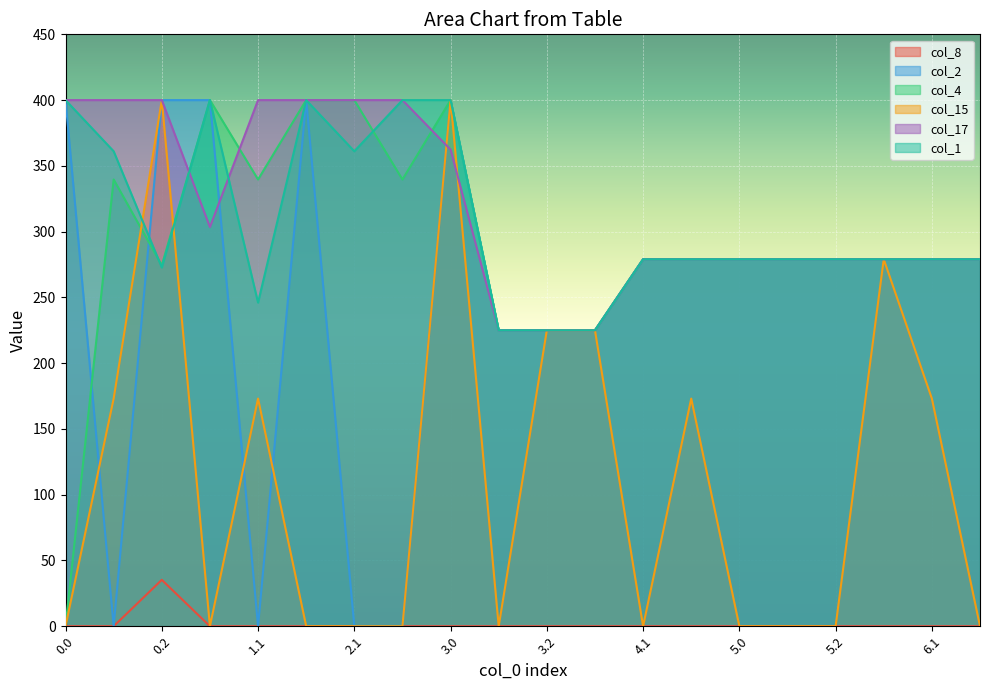

The col_15 series shows -221.2 at 4.1. True or false?

False